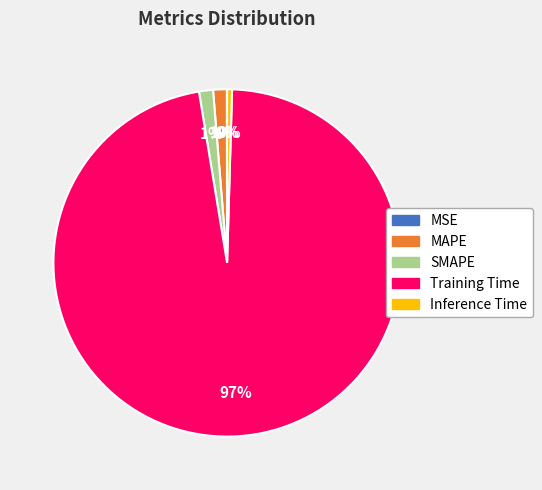

Is the sum of Training Time and MAPE greater than half?

Yes